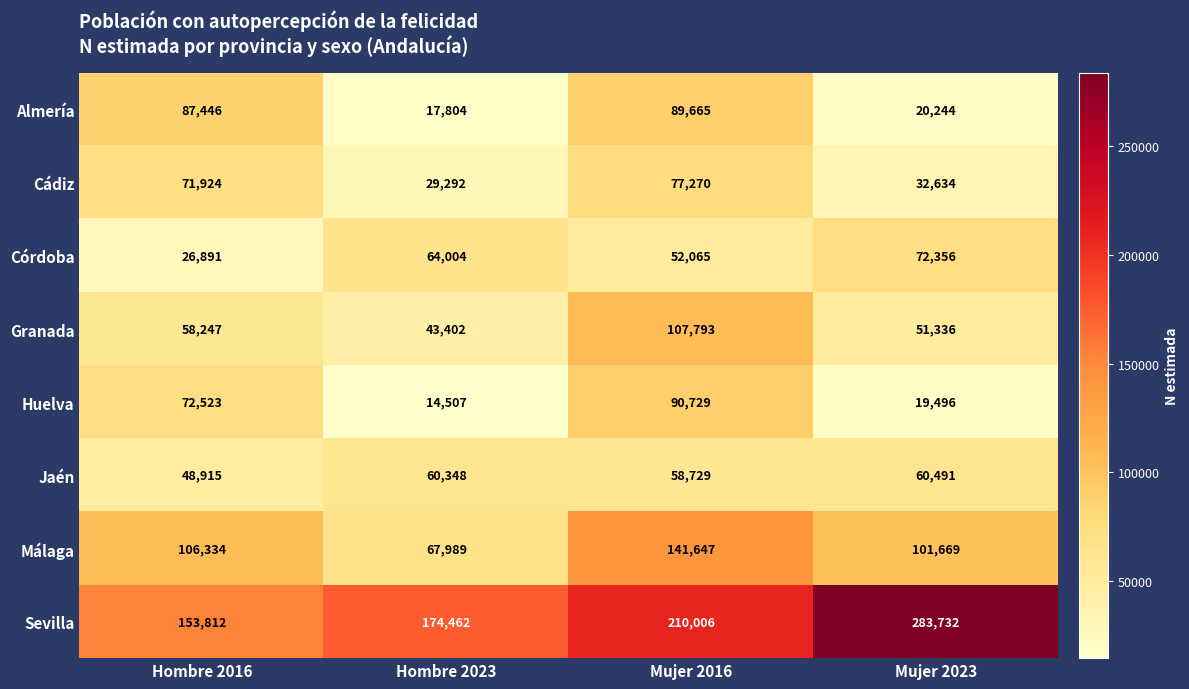

What is the sum of all Cádiz values?

211120